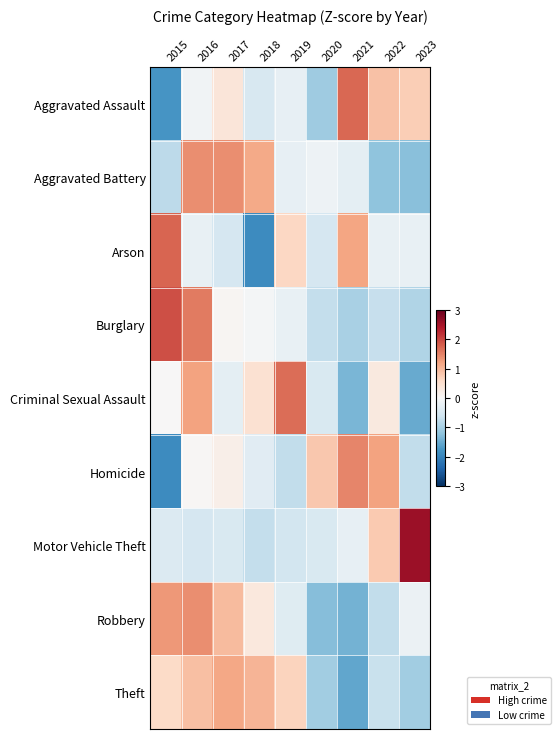

Which has a higher value, 2016 or 2023?

2023